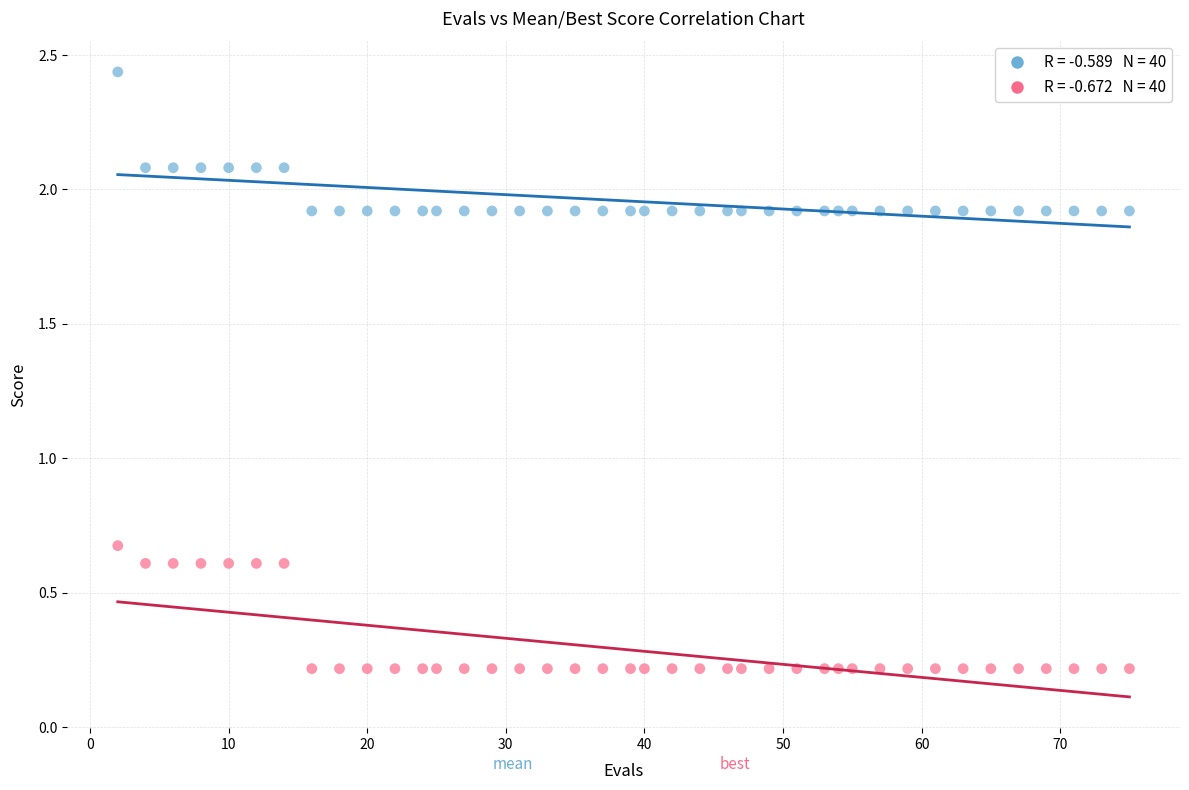

Across all series, what Y value is closest to 1?

0.7